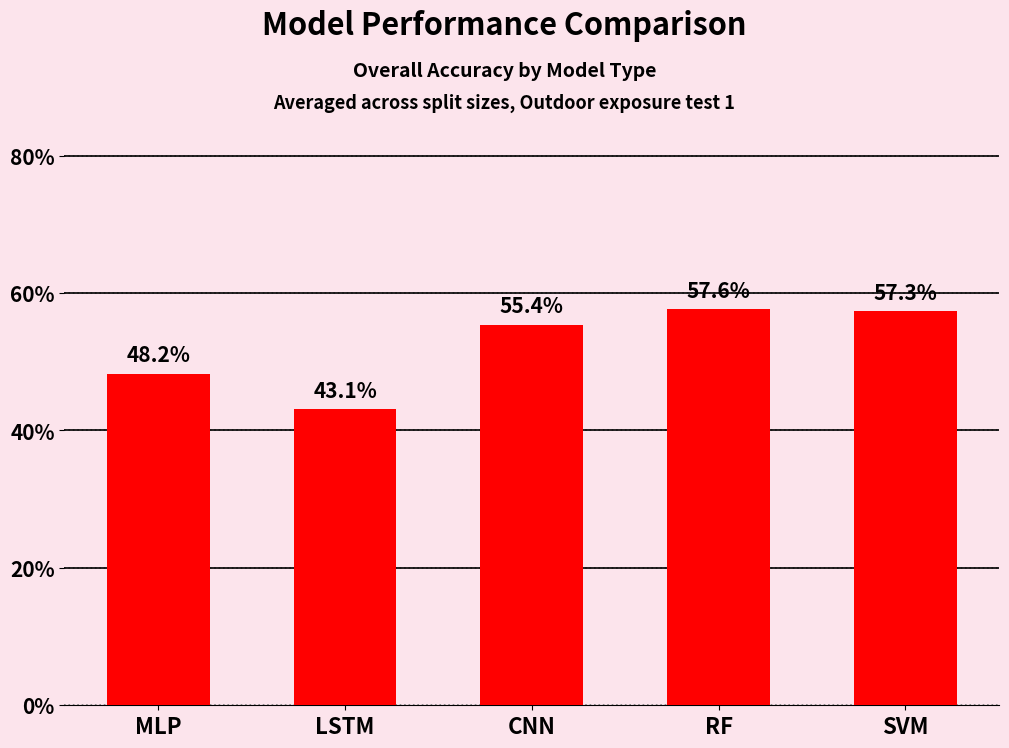

Reading left to right, list all the values displayed in this chart.

MLP=0.5	LSTM=0.4	CNN=0.6	RF=0.6	SVM=0.6